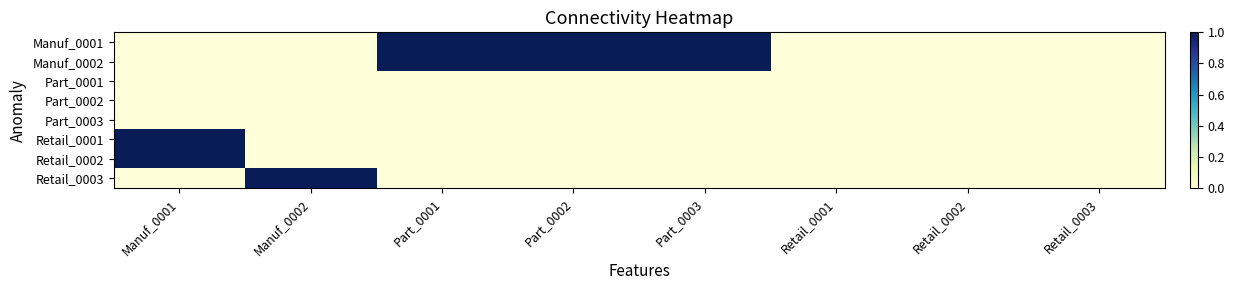

Which series has the largest range (max minus min)?

Manuf_0001